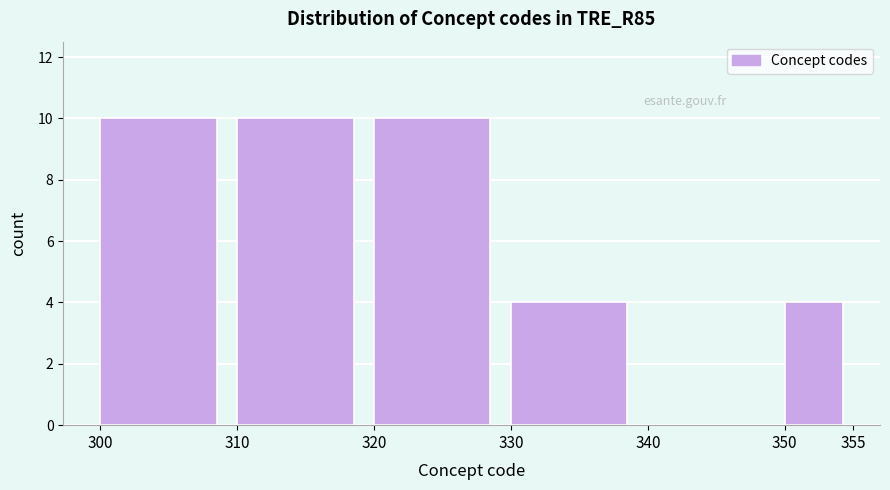

Reading left to right, list every bar in this chart as the range it spans on the x-axis followed by its height. The values are not printed on the chart, so give them approximately, as read against the axis.

300 to 310: 10
310 to 320: 10
320 to 330: 10
330 to 340: 4
340 to 350: 0
350 to 355: 4